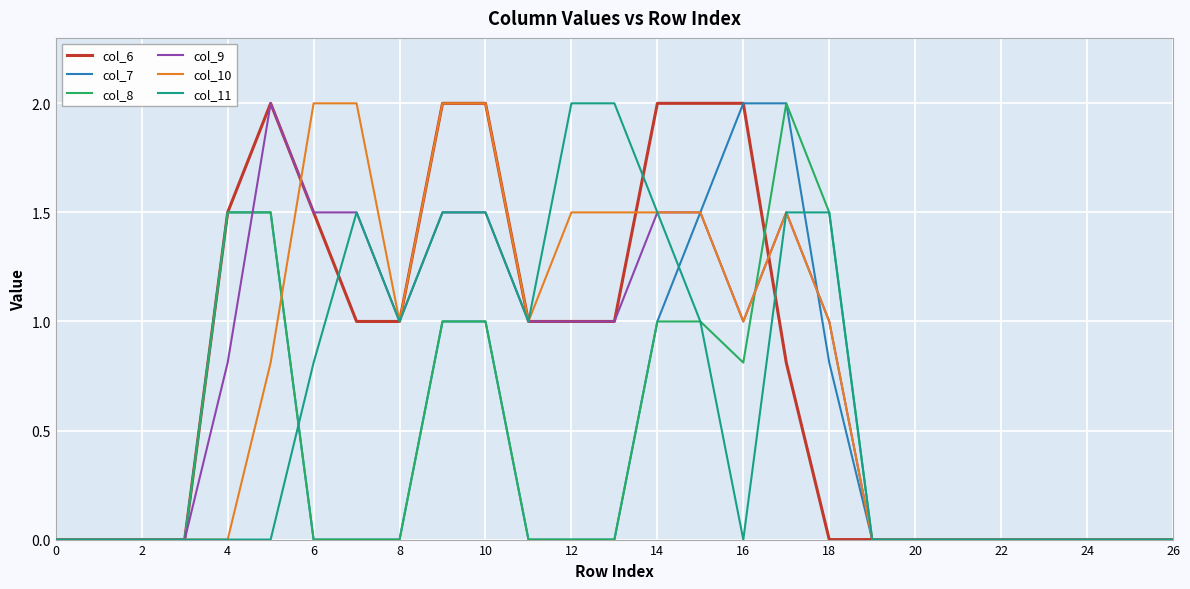

What is the sum of all col_6 values?

20.8